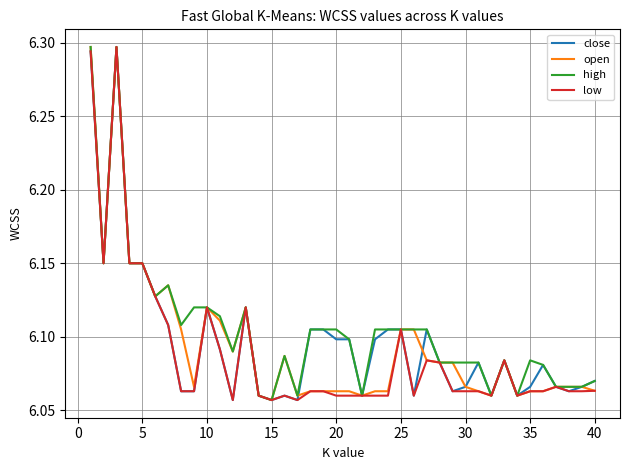

Is this an area chart (filled region under the line)?

No